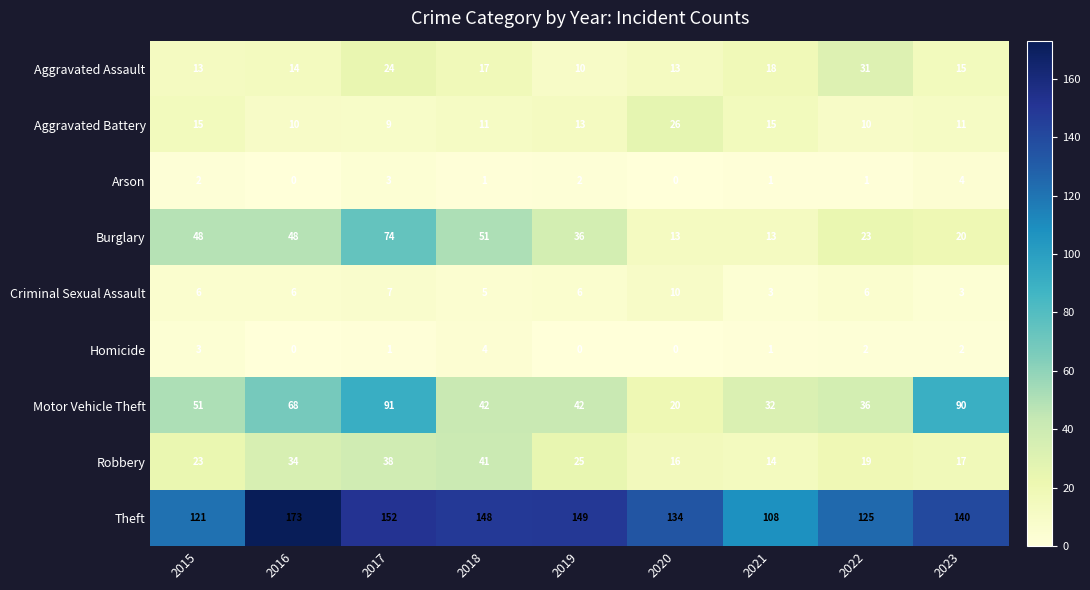

How many values in Homicide are above zero?

6